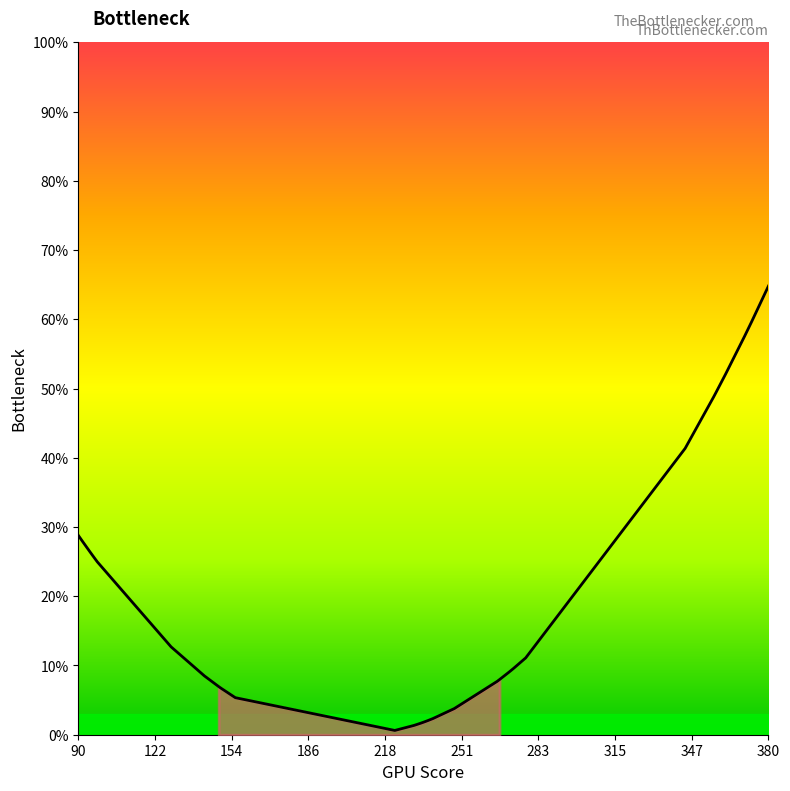

What is the minimum value shown in the chart?

0.6